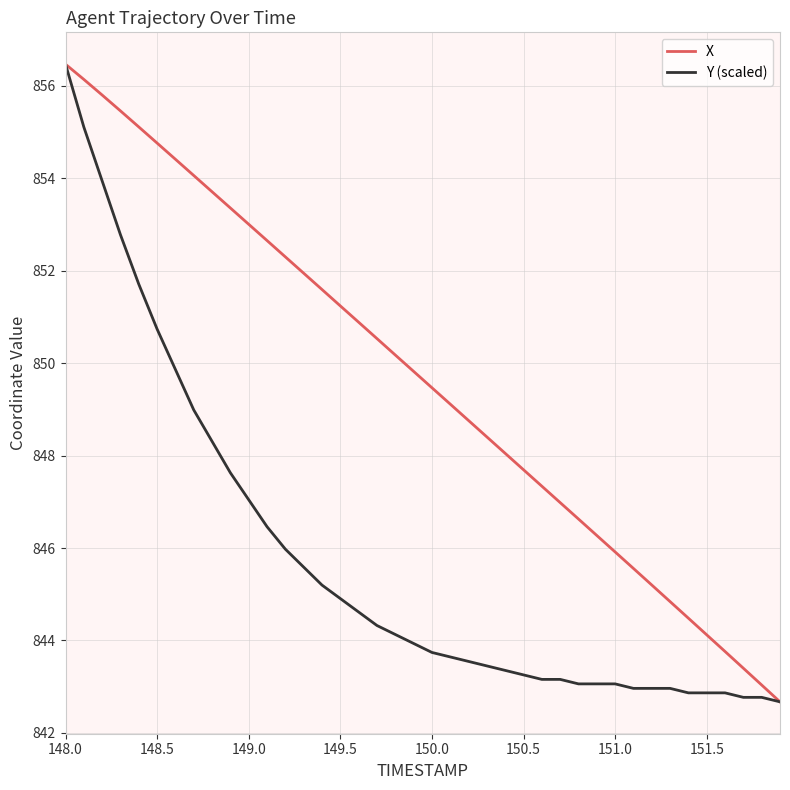

What is the maximum value for Y (scaled)?

856.5